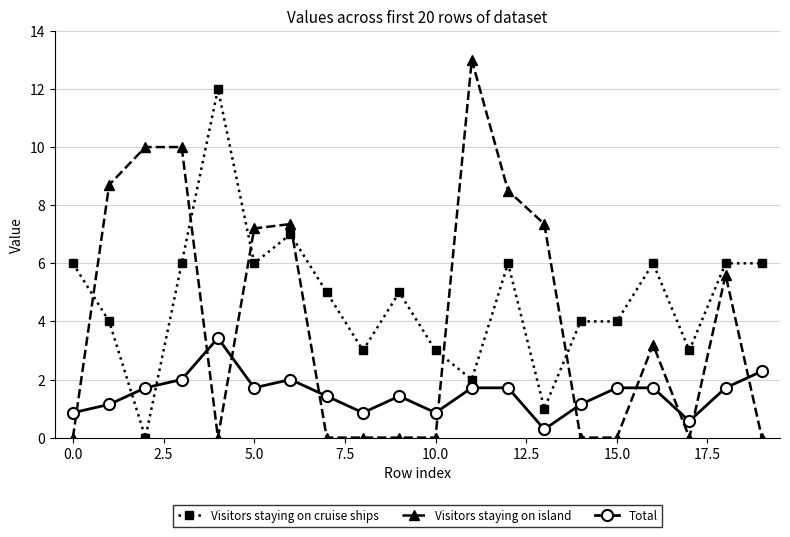

What is the sum of all Visitors staying on cruise ships values?

95.0